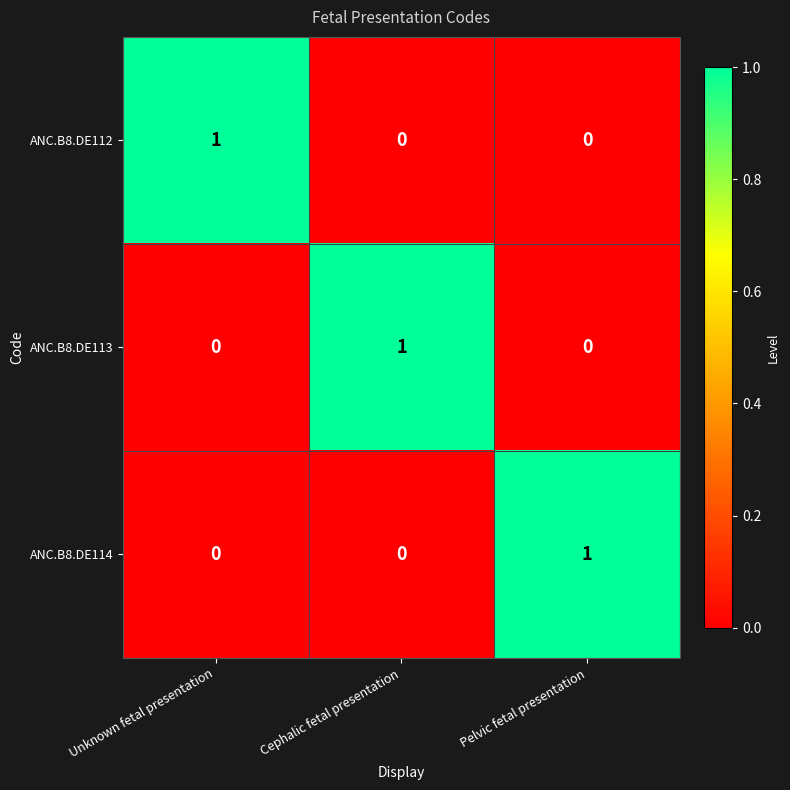

How many data points in ANC.B8.DE114 are above 0?

1